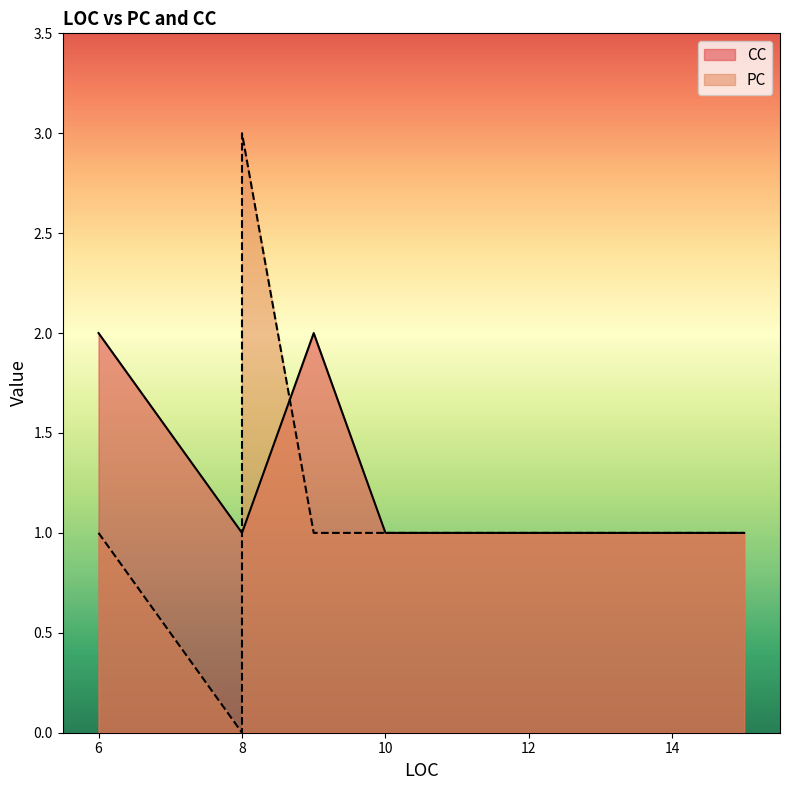

What is the value of the 6th point from the left?

1